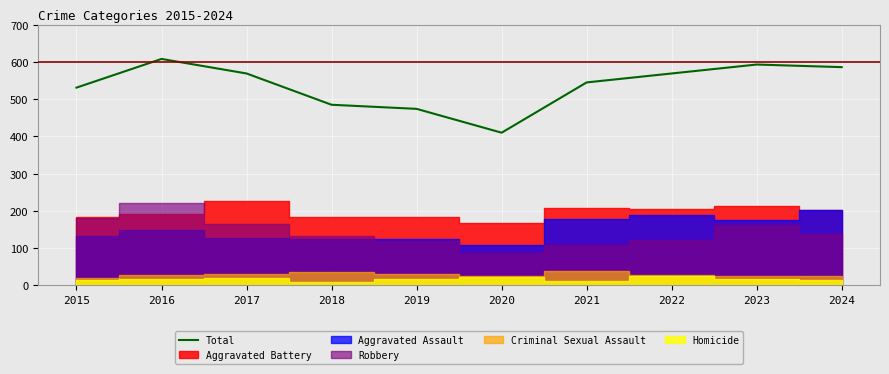

Between 2021 and 2022, which is larger?

2022